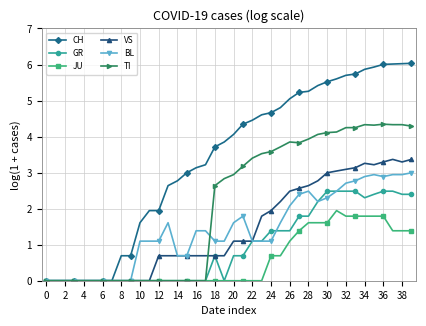

Which series has the largest total across all categories?

CH